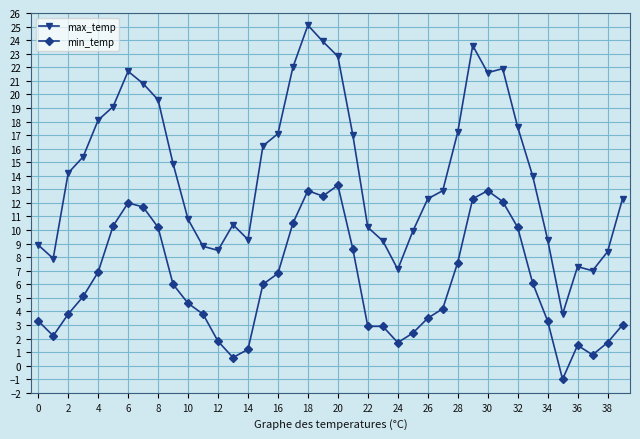

In max_temp, how many points are higher than both neighbors (excluding endpoints)?

6